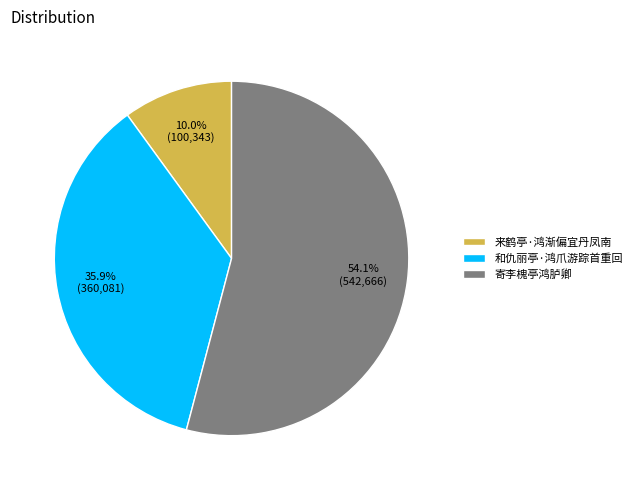

To the nearest percent, what is the average slice percentage?

33%